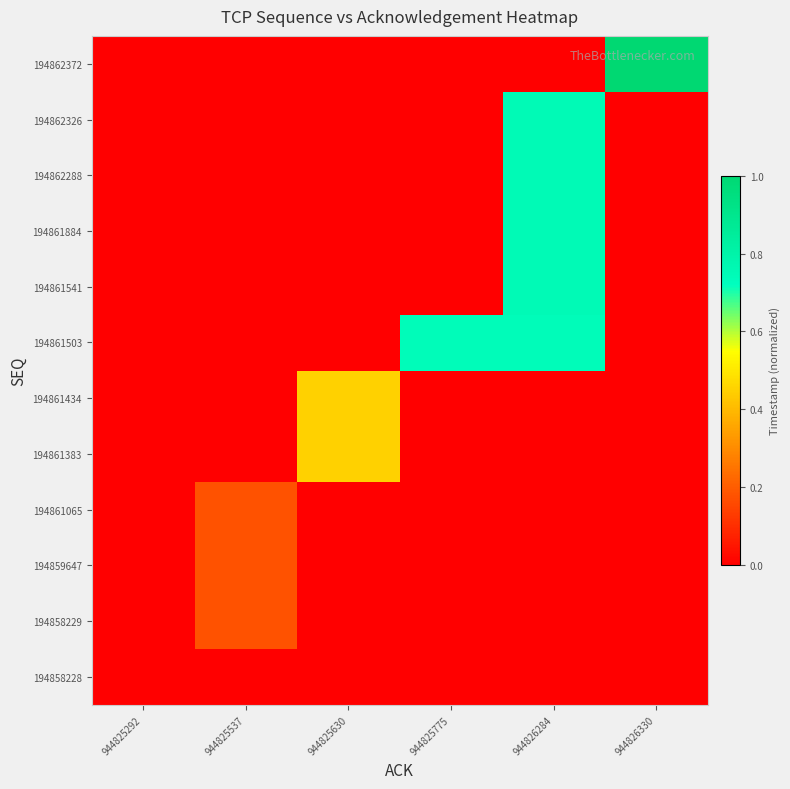

Which label corresponds to the smallest value in the chart?

944825292